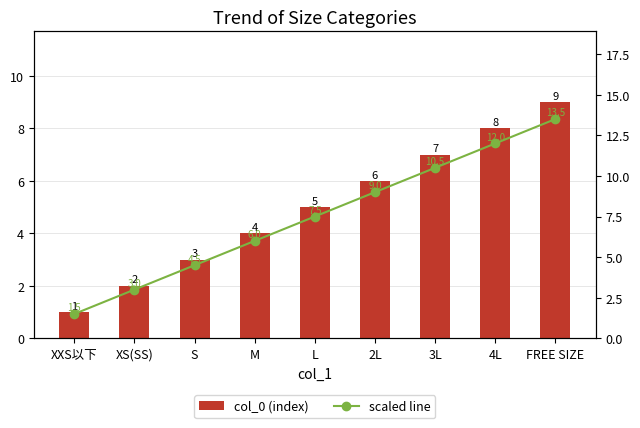

What is the value of the scaled line bar at the 4th from the left?

6.0